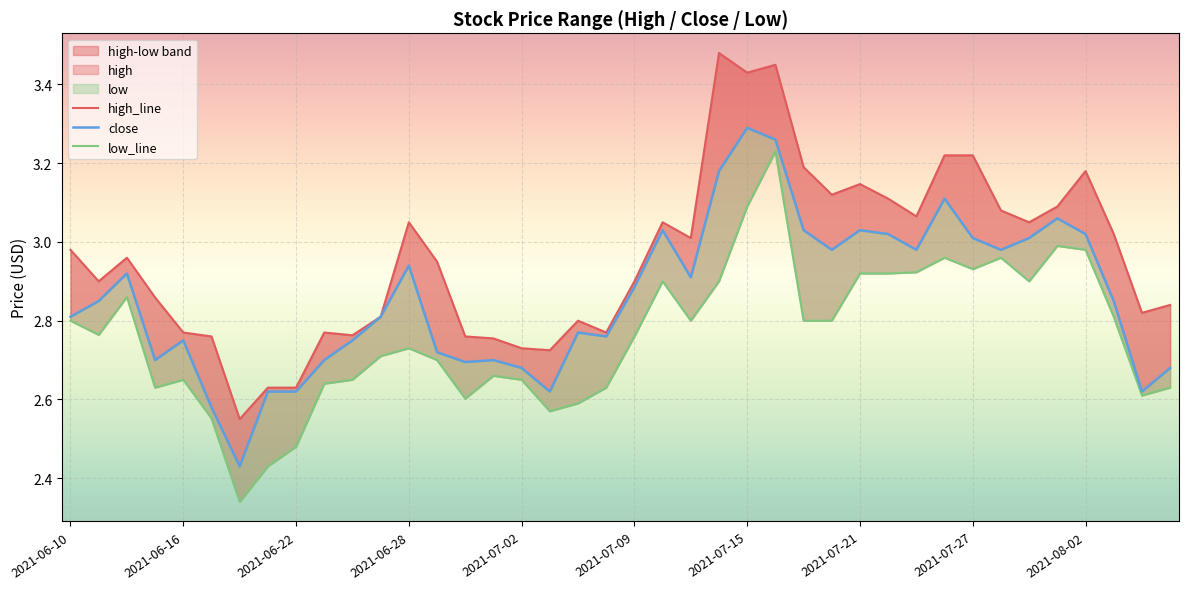

In low_line, how many points are higher than both neighbors (excluding endpoints)?

9